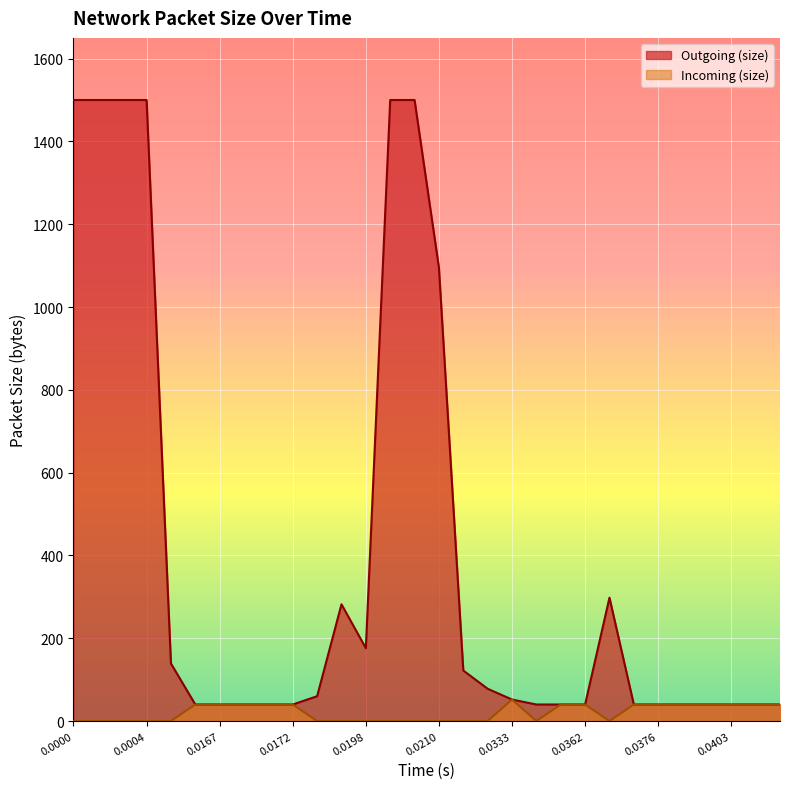

Count the number of categories in the chart.

30